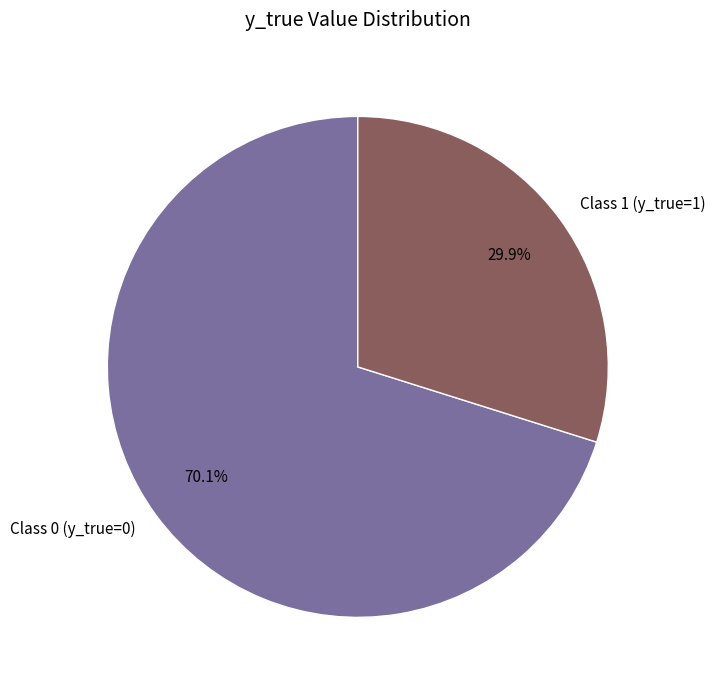

Combined, what portion of the pie is Class 1 (y_true=1) and Class 0 (y_true=0)?

100.0%